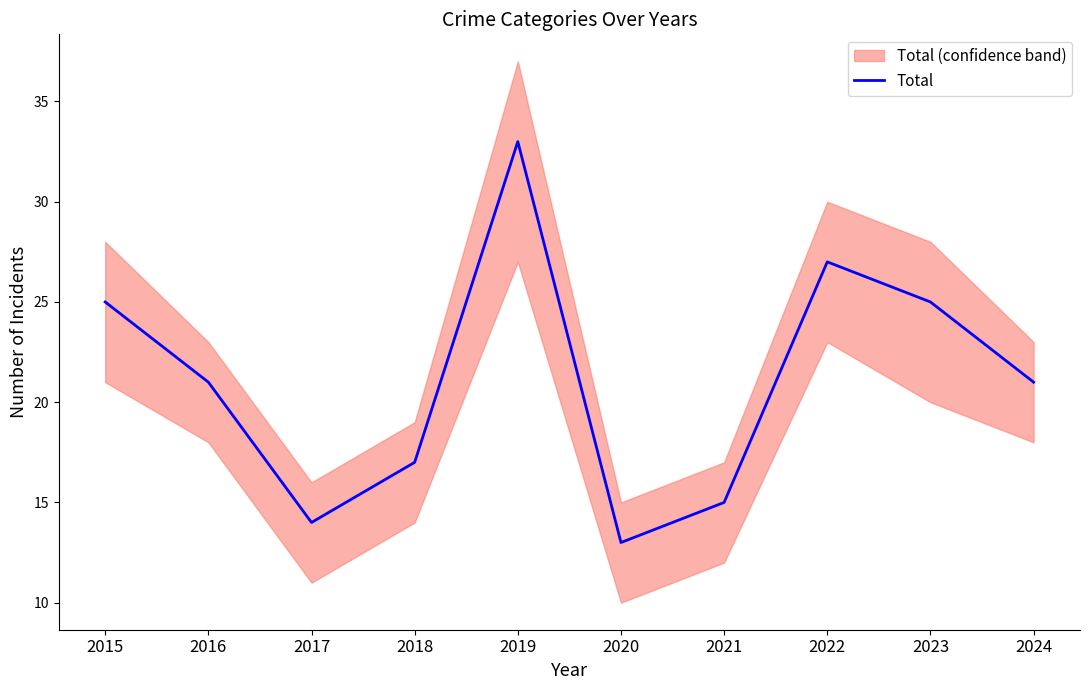

How many data points are less than 21?

4